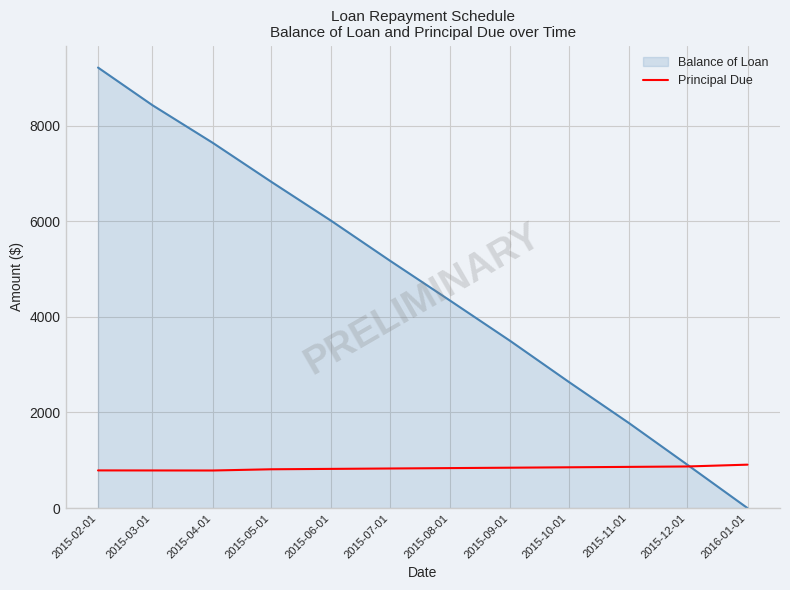

The value of Balance of Loan at 2015-11-01 is 1779.3. True or false?

True